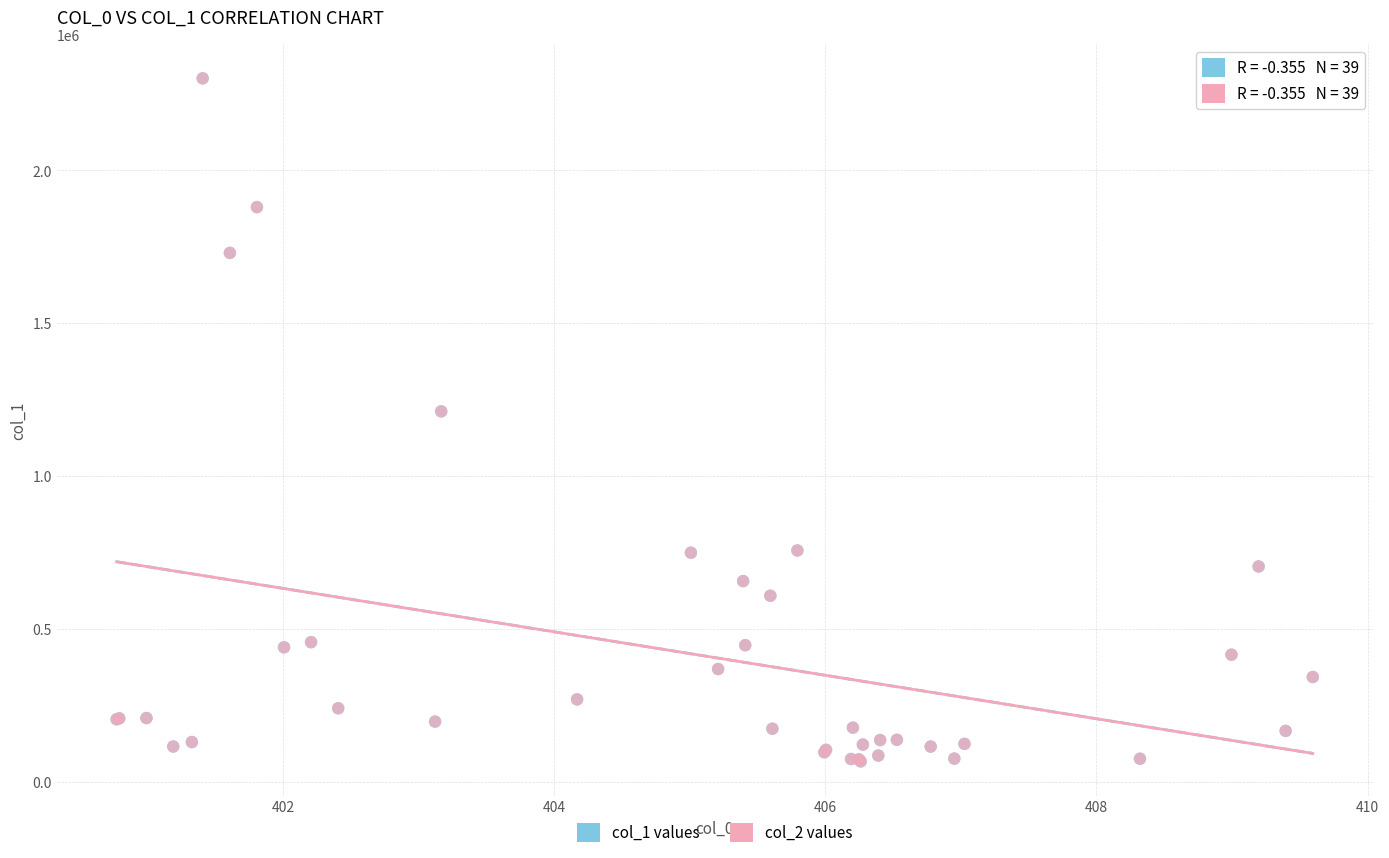

What are all the series names shown in the legend?

col_1 values, col_2 values